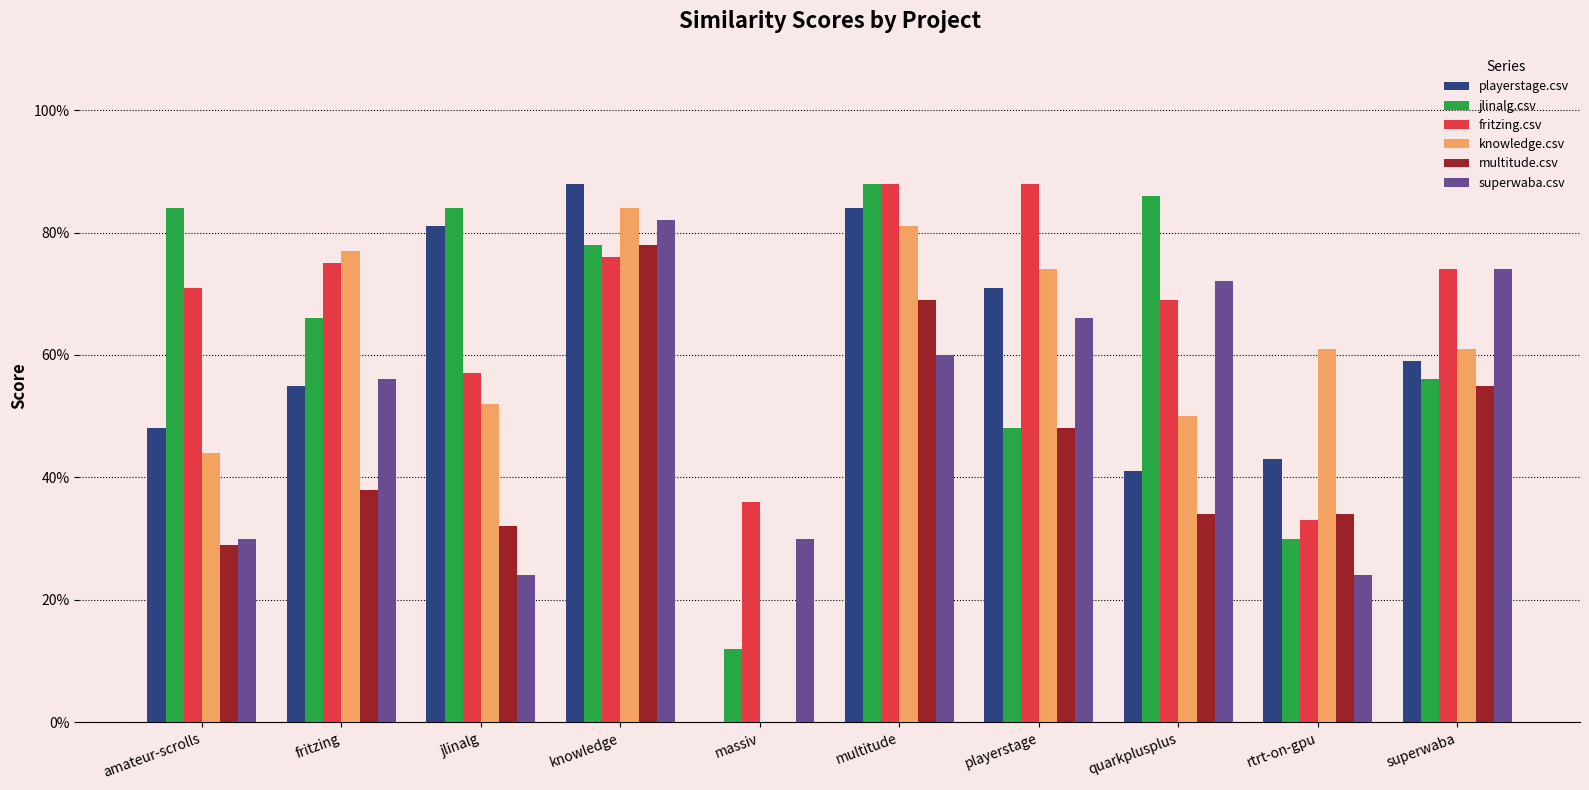

Are the bars horizontal?

No